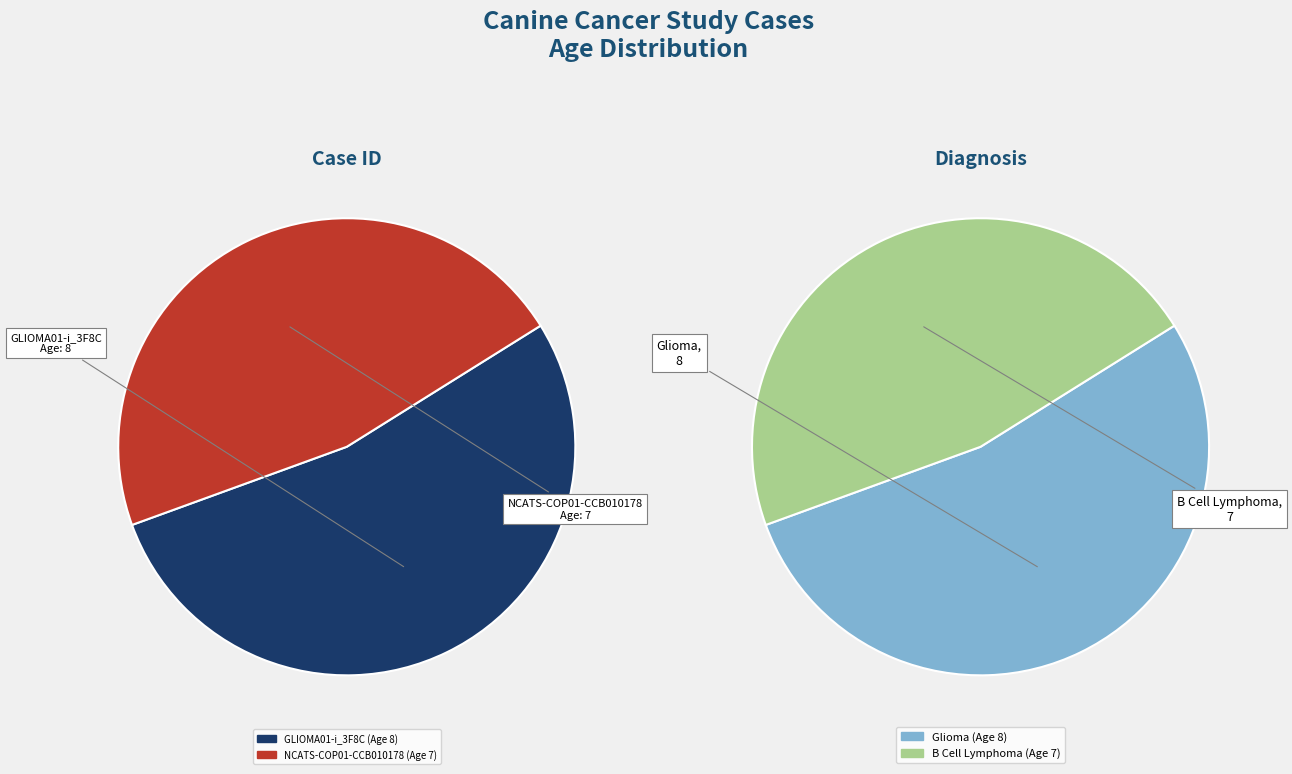

Which category has the smallest portion of the pie?

NCATS-COP01-CCB010178